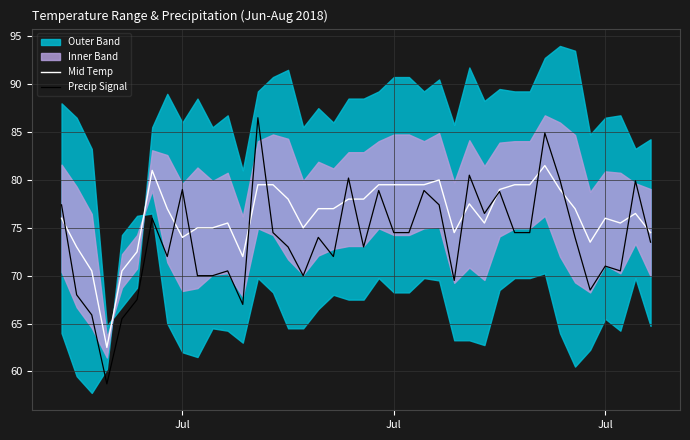

Reading left to right, transcribe all the data shown in this chart.

Mid Temp: 76.0	73.0	70.5	62.5	70.5	72.5	81.0	77.0	74.0	75.0	75.0	75.5	72.0	79.5	79.5	78.0	75.0	77.0	77.0	78.0	78.0	79.5	79.5	79.5	79.5	80.0	74.5	77.5	75.5	79.0	79.5	79.5	81.5	79.0	77.0	73.5	76.0	75.5	76.5	74.5
Precip Signal: 77.4	68.0	65.9	58.7	65.5	67.5	76.0	72.0	79.0	70.0	70.0	70.5	67.0	86.5	74.5	73.0	70.0	74.0	72.0	80.2	73.0	78.9	74.5	74.5	78.9	77.4	69.5	80.5	76.5	78.8	74.5	74.5	84.9	80.0	74.0	68.5	71.0	70.5	79.9	73.5